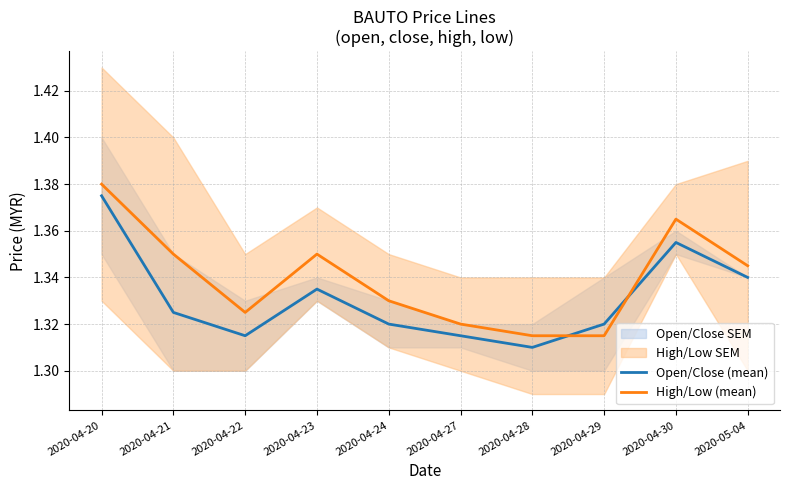

What is the label of the 5th point from the left?

2020-04-24